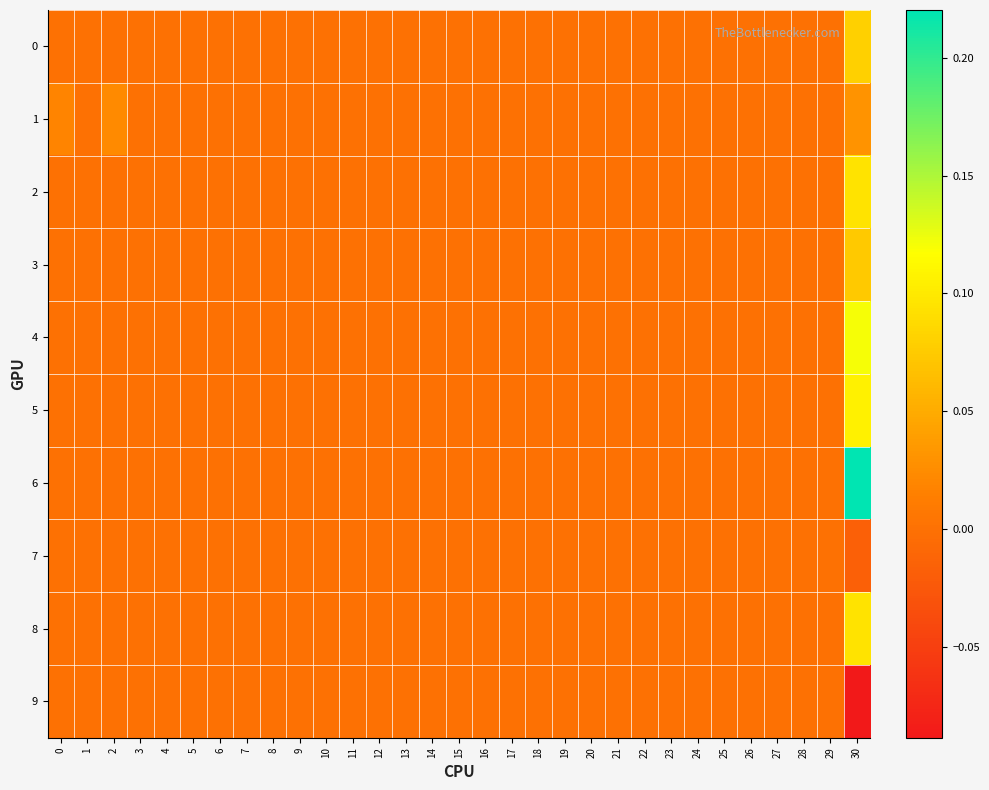

Reading left to right, what are all the values shown in this chart?

0: 0=0.0	1=0.0	2=0.0	3=0.0	4=0.0	5=0.0	6=0.0	7=0.0	8=0.0	9=0.0	10=0.0	11=0.0	12=0.0	13=0.0	14=0.0	15=0.0	16=0.0	17=0.0	18=0.0	19=0.0	20=0.0	21=0.0	22=0.0	23=0.0	24=0.0	25=0.0	26=0.0	27=0.0	28=0.0	29=0.0	30=0.1
1: 0=0.0	1=0.0	2=0.0	3=0.0	4=0.0	5=0.0	6=0.0	7=0.0	8=0.0	9=0.0	10=0.0	11=0.0	12=0.0	13=0.0	14=0.0	15=0.0	16=0.0	17=0.0	18=0.0	19=0.0	20=0.0	21=0.0	22=0.0	23=0.0	24=0.0	25=0.0	26=0.0	27=0.0	28=0.0	29=0.0	30=0.0
2: 0=0.0	1=0.0	2=0.0	3=0.0	4=0.0	5=0.0	6=0.0	7=0.0	8=0.0	9=0.0	10=0.0	11=0.0	12=0.0	13=0.0	14=0.0	15=0.0	16=0.0	17=0.0	18=0.0	19=0.0	20=0.0	21=0.0	22=0.0	23=0.0	24=0.0	25=0.0	26=0.0	27=0.0	28=0.0	29=0.0	30=0.1
3: 0=0.0	1=0.0	2=0.0	3=0.0	4=0.0	5=0.0	6=0.0	7=0.0	8=0.0	9=0.0	10=0.0	11=0.0	12=0.0	13=0.0	14=0.0	15=0.0	16=0.0	17=0.0	18=0.0	19=0.0	20=0.0	21=0.0	22=0.0	23=0.0	24=0.0	25=0.0	26=0.0	27=0.0	28=0.0	29=0.0	30=0.1
4: 0=0.0	1=0.0	2=0.0	3=0.0	4=0.0	5=0.0	6=0.0	7=0.0	8=0.0	9=0.0	10=0.0	11=0.0	12=0.0	13=0.0	14=0.0	15=0.0	16=0.0	17=0.0	18=0.0	19=0.0	20=0.0	21=0.0	22=0.0	23=0.0	24=0.0	25=0.0	26=0.0	27=0.0	28=0.0	29=0.0	30=0.1
5: 0=0.0	1=0.0	2=0.0	3=0.0	4=0.0	5=0.0	6=0.0	7=0.0	8=0.0	9=0.0	10=0.0	11=0.0	12=0.0	13=0.0	14=0.0	15=0.0	16=0.0	17=0.0	18=0.0	19=0.0	20=0.0	21=0.0	22=0.0	23=0.0	24=0.0	25=0.0	26=0.0	27=0.0	28=0.0	29=0.0	30=0.1
6: 0=0.0	1=0.0	2=0.0	3=0.0	4=0.0	5=0.0	6=0.0	7=0.0	8=0.0	9=0.0	10=0.0	11=0.0	12=0.0	13=0.0	14=0.0	15=0.0	16=0.0	17=0.0	18=0.0	19=0.0	20=0.0	21=0.0	22=0.0	23=0.0	24=0.0	25=0.0	26=0.0	27=0.0	28=0.0	29=0.0	30=0.2
7: 0=0.0	1=0.0	2=0.0	3=0.0	4=0.0	5=0.0	6=0.0	7=0.0	8=0.0	9=0.0	10=0.0	11=0.0	12=0.0	13=0.0	14=0.0	15=0.0	16=0.0	17=0.0	18=0.0	19=0.0	20=0.0	21=0.0	22=0.0	23=0.0	24=0.0	25=0.0	26=0.0	27=0.0	28=0.0	29=0.0	30=-0.0
8: 0=0.0	1=0.0	2=0.0	3=0.0	4=0.0	5=0.0	6=0.0	7=0.0	8=0.0	9=0.0	10=0.0	11=0.0	12=0.0	13=0.0	14=0.0	15=0.0	16=0.0	17=0.0	18=0.0	19=0.0	20=0.0	21=0.0	22=0.0	23=0.0	24=0.0	25=0.0	26=0.0	27=0.0	28=0.0	29=0.0	30=0.1
9: 0=0.0	1=0.0	2=0.0	3=0.0	4=0.0	5=0.0	6=0.0	7=0.0	8=0.0	9=0.0	10=0.0	11=0.0	12=0.0	13=0.0	14=0.0	15=0.0	16=0.0	17=0.0	18=0.0	19=0.0	20=0.0	21=0.0	22=0.0	23=0.0	24=0.0	25=0.0	26=0.0	27=0.0	28=0.0	29=0.0	30=-0.1